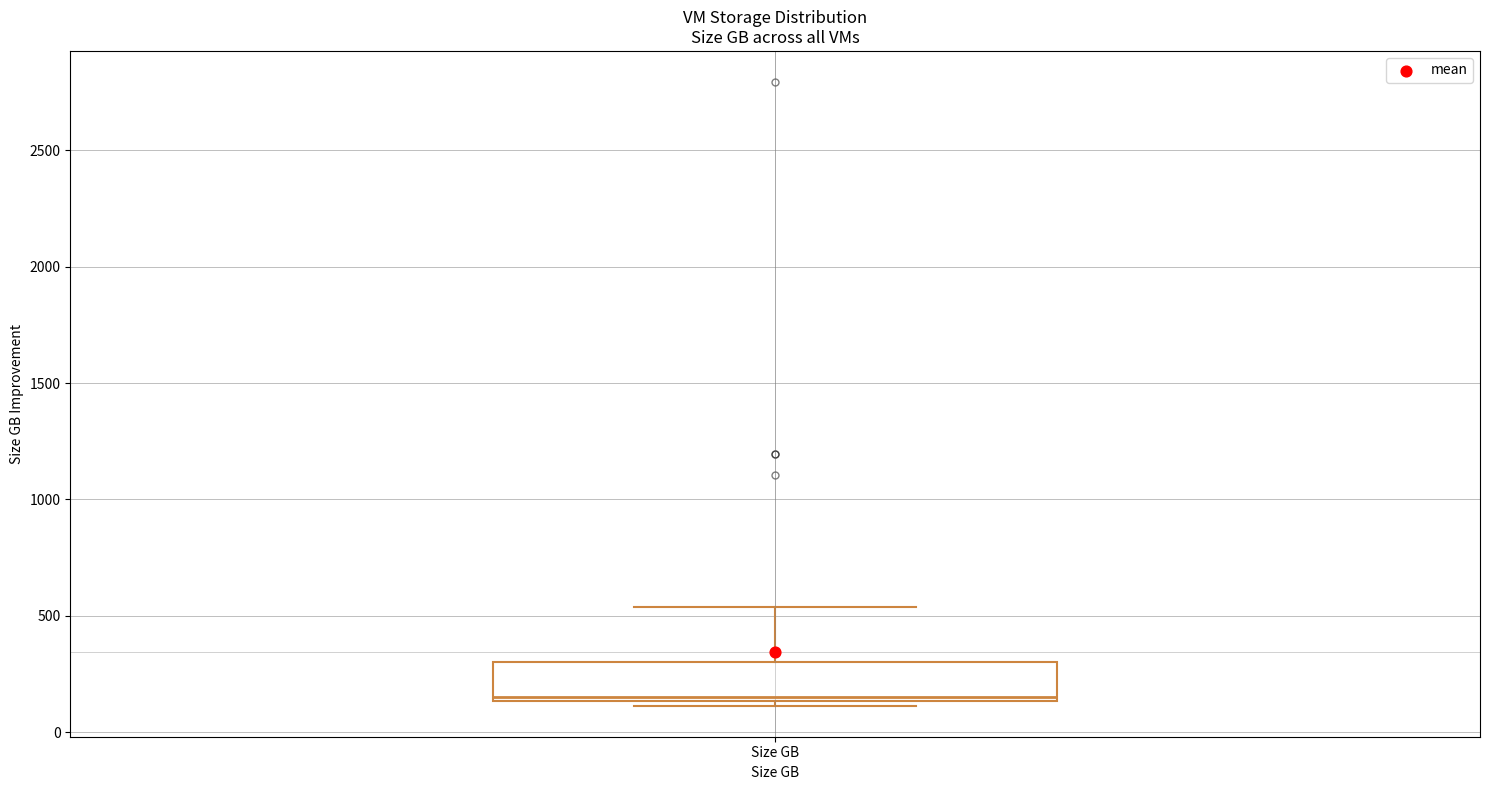

Where is the upper edge of the box for Size GB on the y-axis? The values are not printed on the chart, so give them approximately, as read against the axis.

300